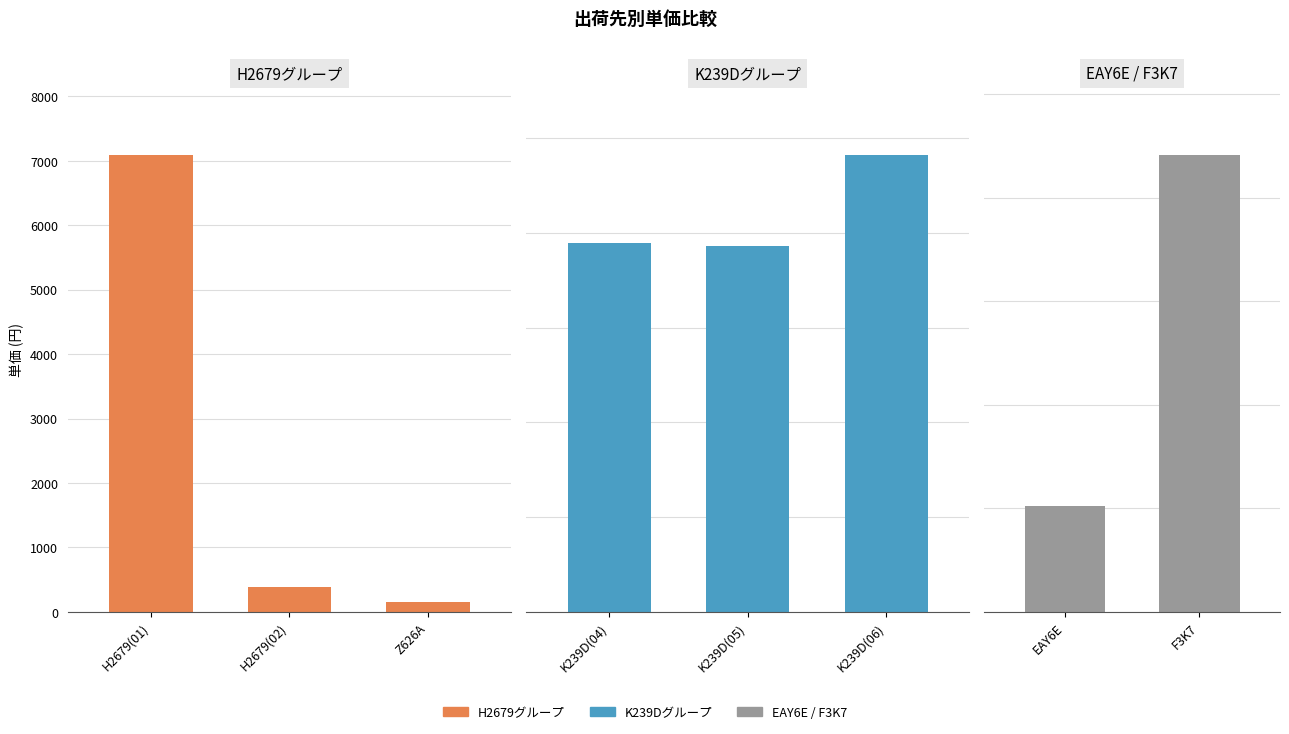

What is the label of the 2nd bar from the left?

F3K7